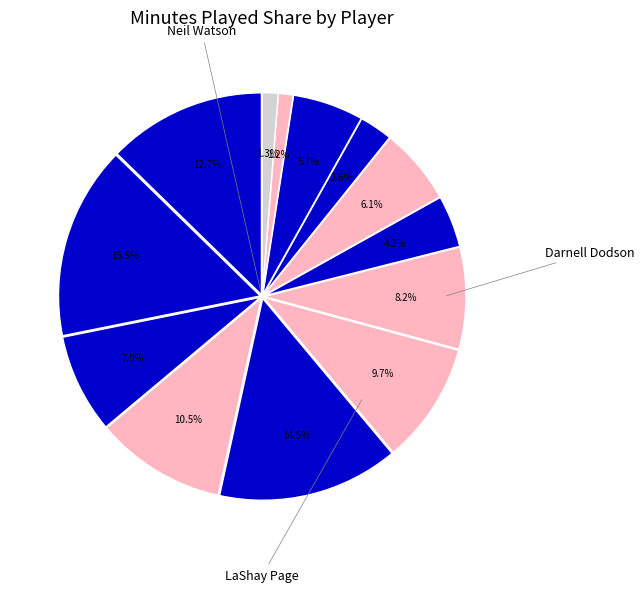

To the nearest percent, what is the difference between the largest and smallest slice percentages?

14%